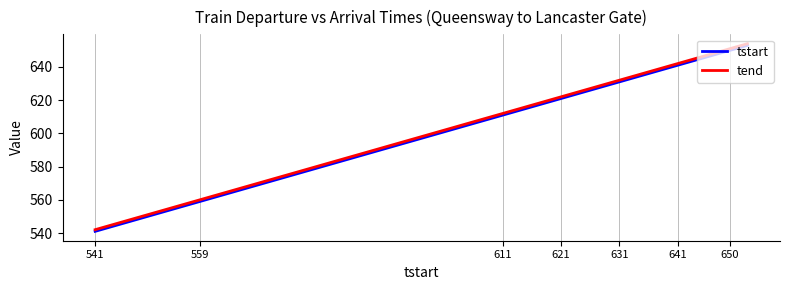

What is the highest value of the tend series?

654